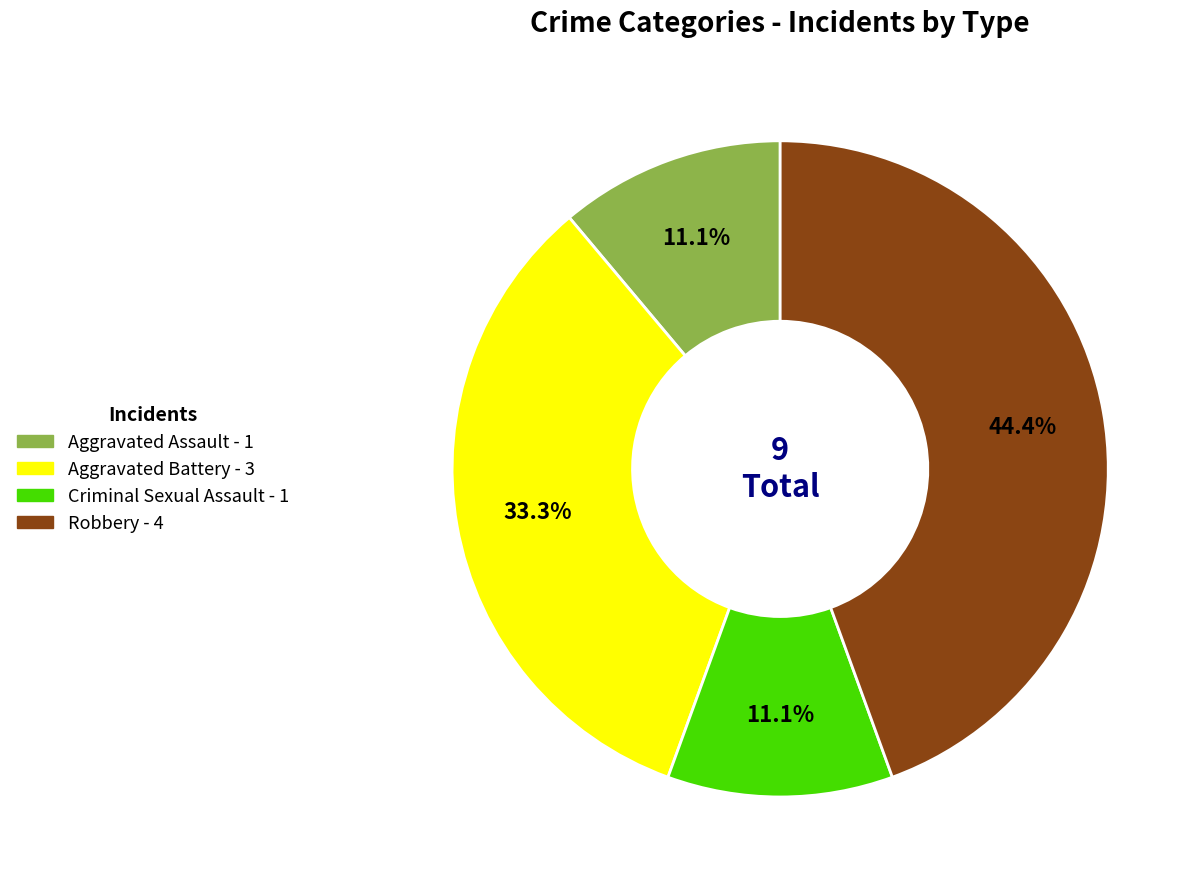

Which has a higher value, Criminal Sexual Assault or Robbery?

Robbery